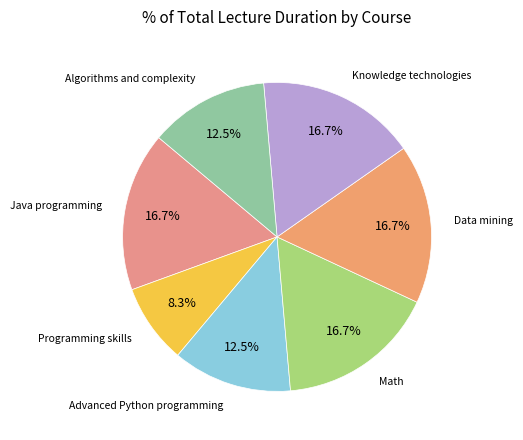

How many slices are in this pie chart?

7